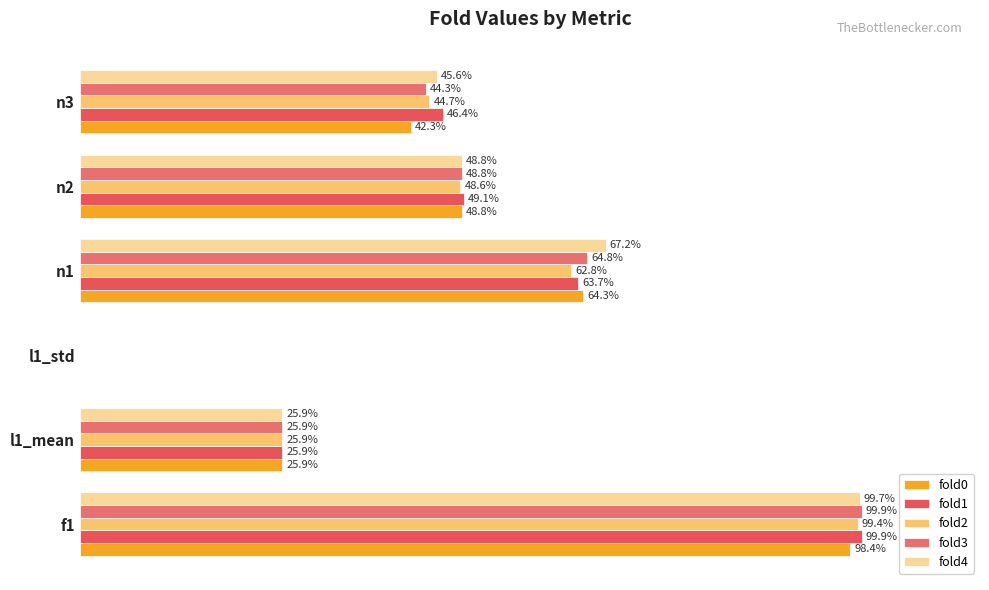

Reading right to left, list all the values displayed in this chart.

fold0: 0.4	0.5	0.6	0.0	0.3	1.0
fold1: 0.5	0.5	0.6	0.0	0.3	1.0
fold2: 0.4	0.5	0.6	0.0	0.3	1.0
fold3: 0.4	0.5	0.6	0.0	0.3	1.0
fold4: 0.5	0.5	0.7	0.0	0.3	1.0